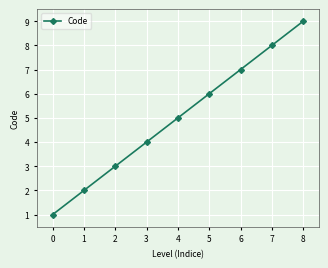

Reading left to right, what are all the values shown in this chart?

0=1	1=2	2=3	3=4	4=5	5=6	6=7	7=8	8=9